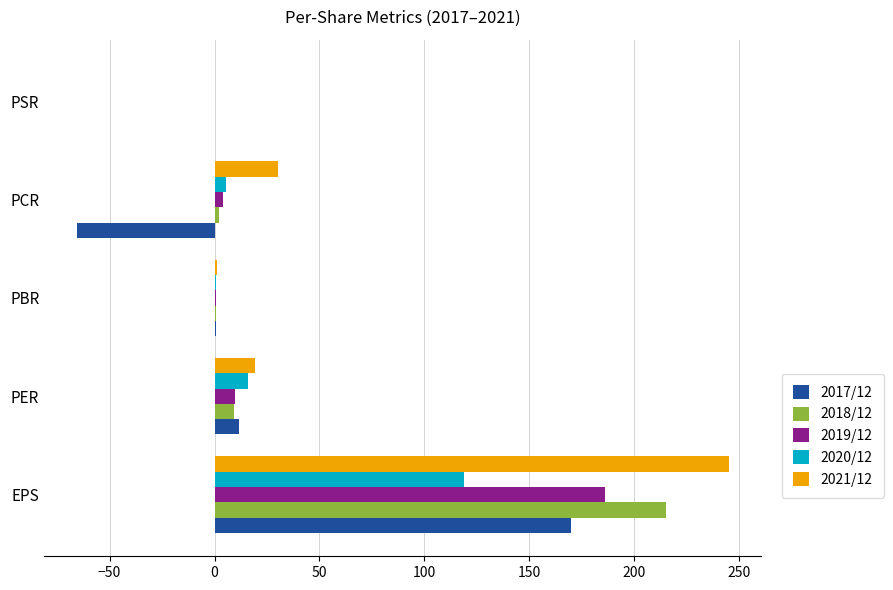

How many series are shown in this chart?

5